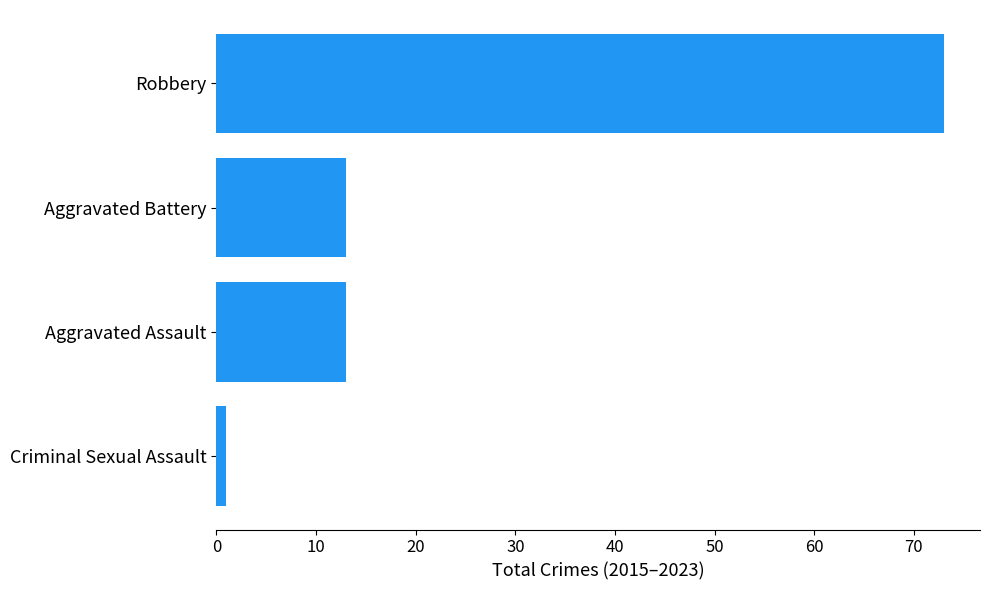

How many series are shown in this chart?

1